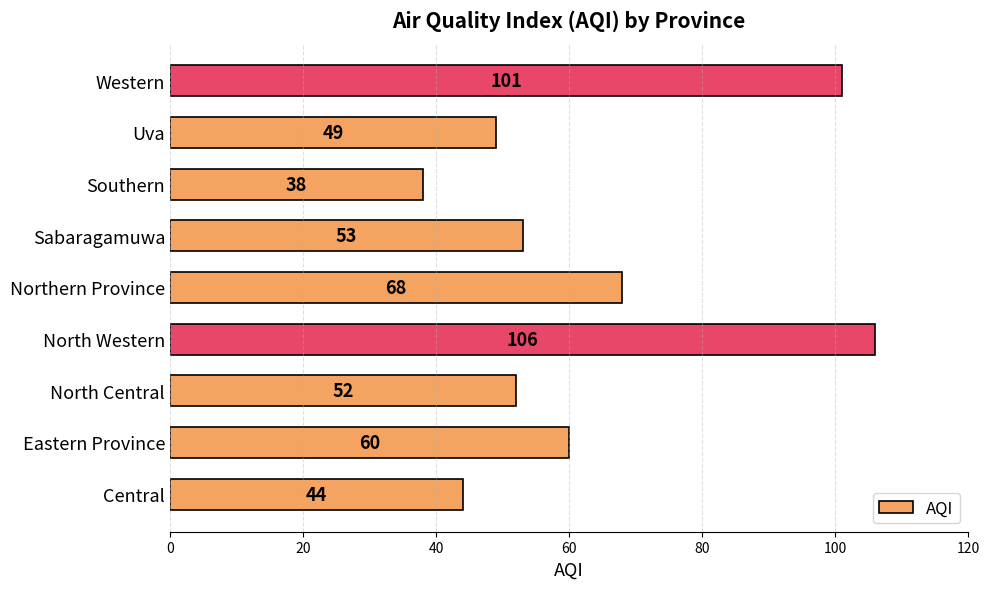

Is it true that the value at Southern is 19?

False